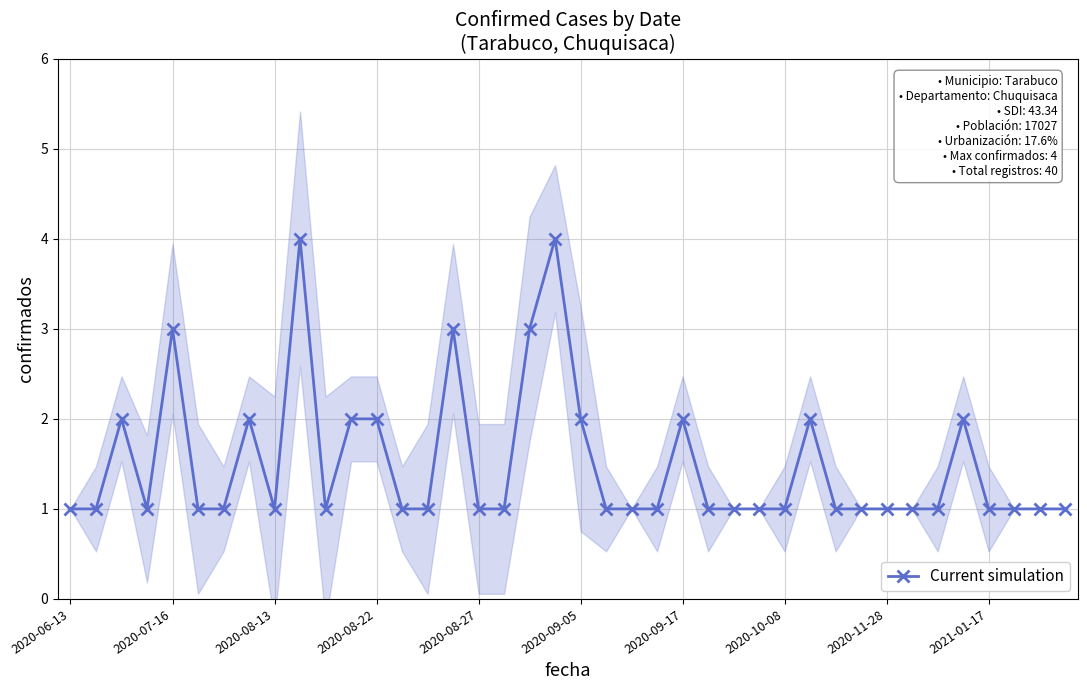

What is the maximum value for Current simulation?

4